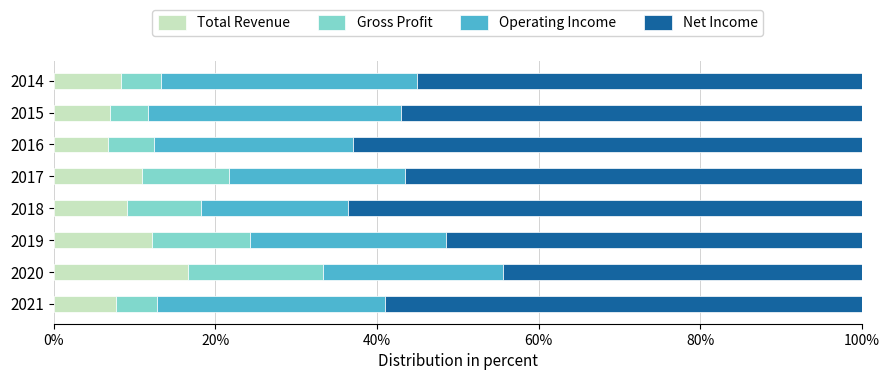

What is the total value across all series at 2019?

100.0